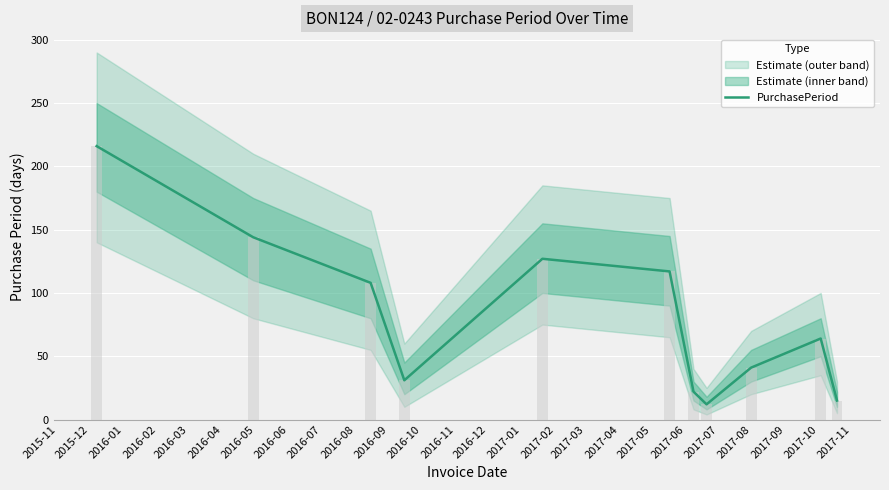

What is the value of the 8th bar from the left?

12